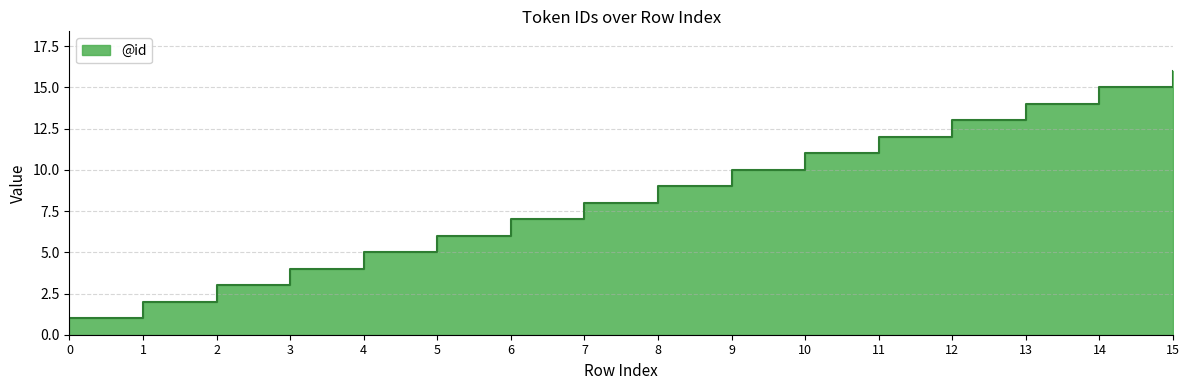

Where is the data nearest to the value 8?

7